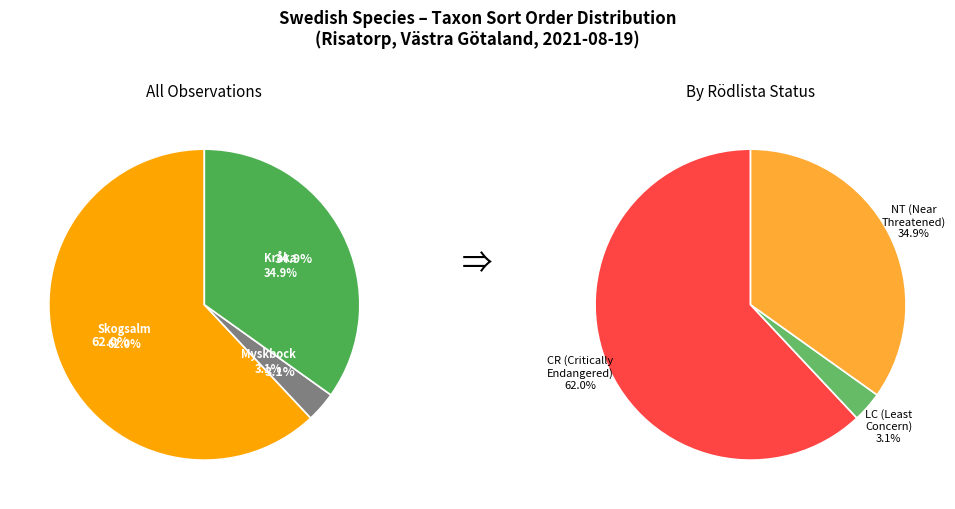

What is the change in value from Skogsalm (CR) to Myskbock (LC)?

-95408